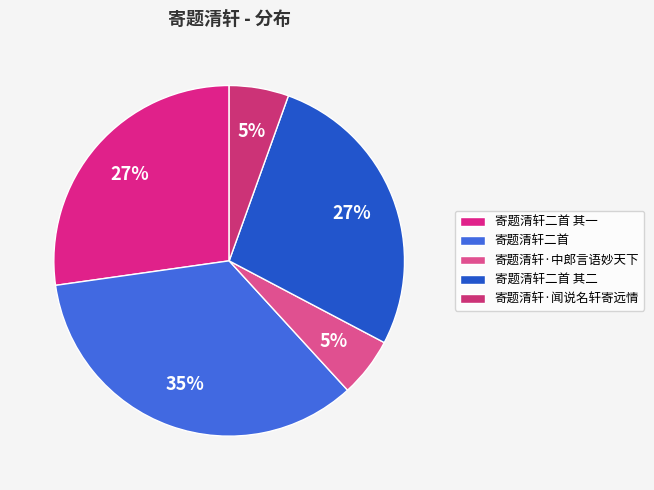

What is the change in value from 寄题清轩二首 to 寄题清轩·闻说名轩寄远情?

-932347